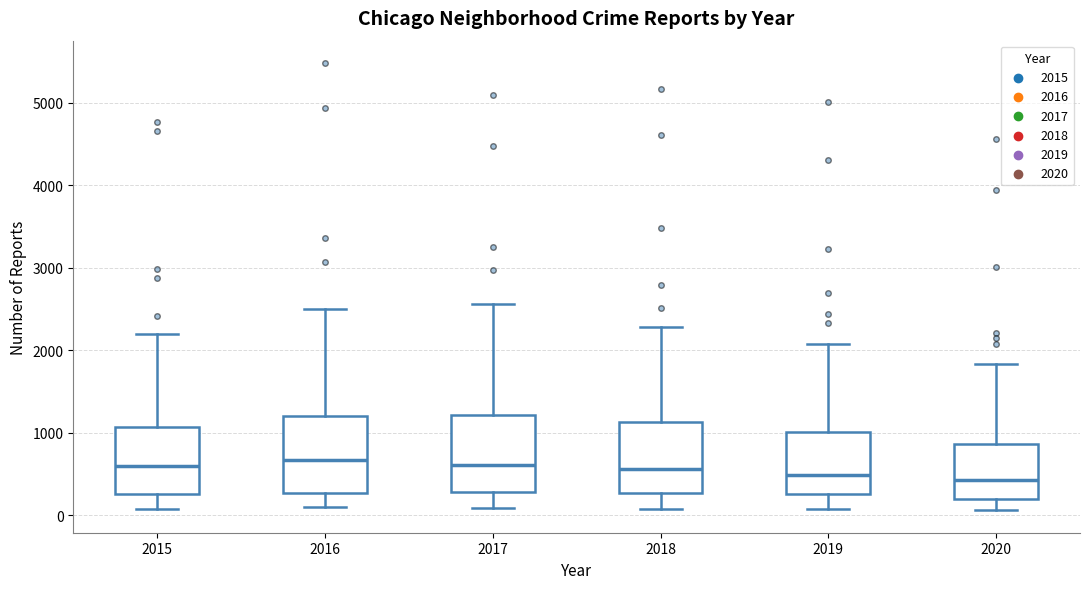

Where is the upper edge of the box at x = 2016 on the y-axis? The values are not printed on the chart, so give them approximately, as read against the axis.

1200